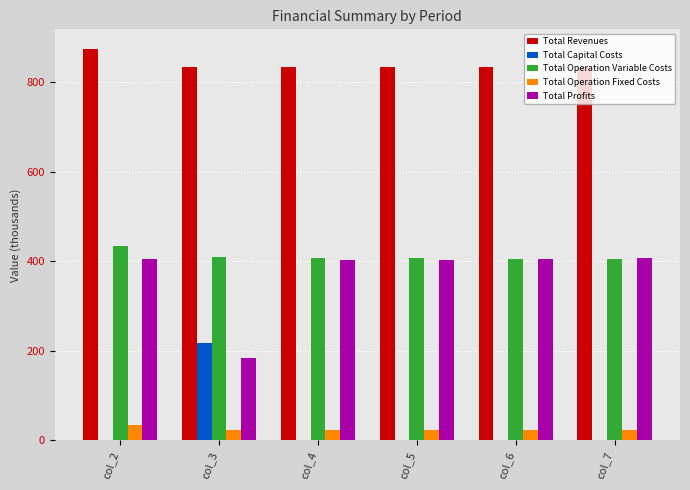

What is the total value across all series at col_2?

1748.3